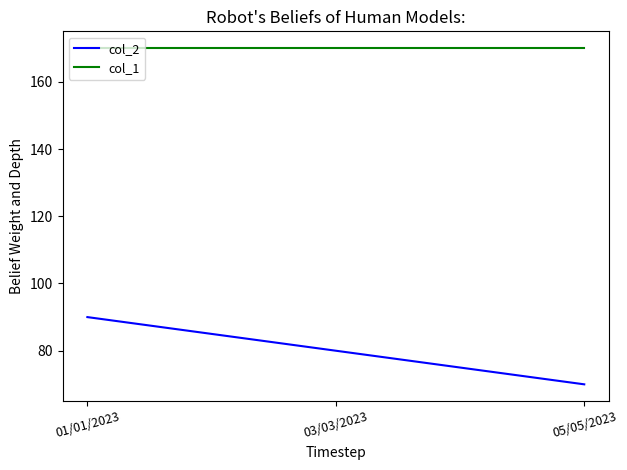

What is the approximate value of col_1 at 05/05/2023?

170